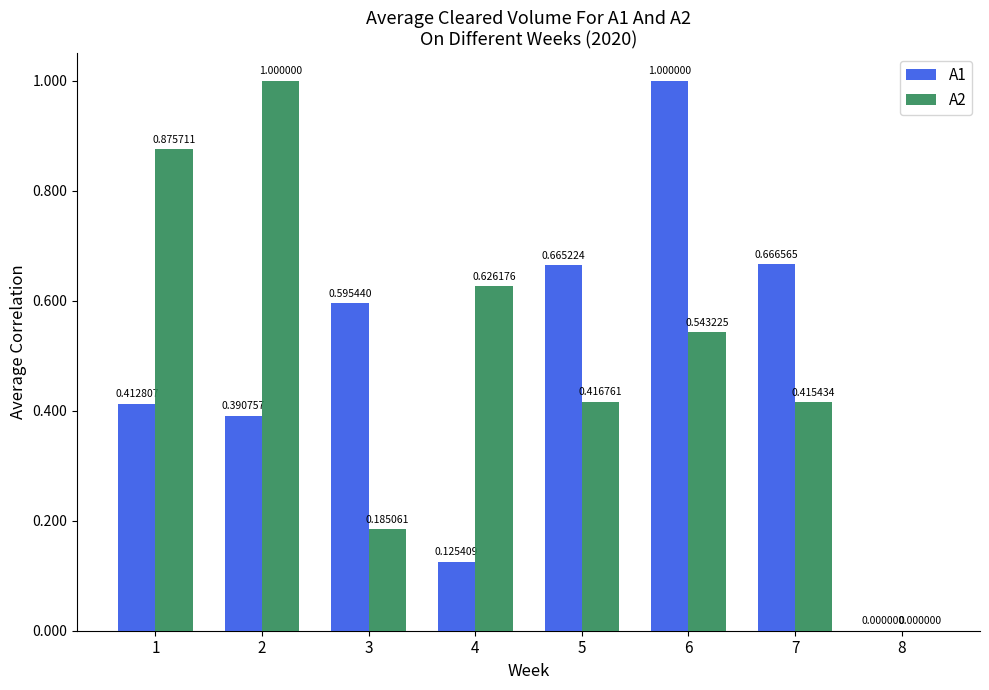

True or false: A2 has a value of 0.2 at 5.

False